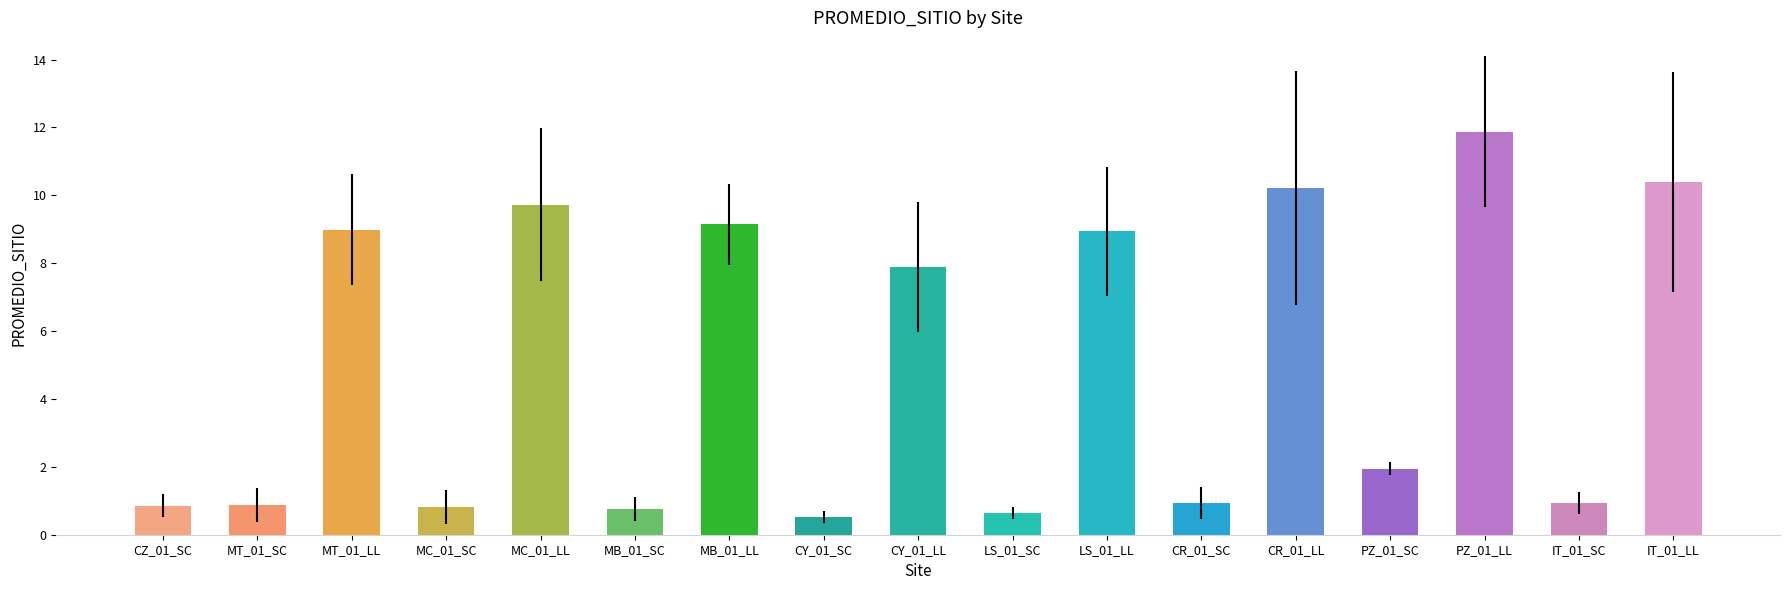

What position from the left is PZ_01_LL?

15